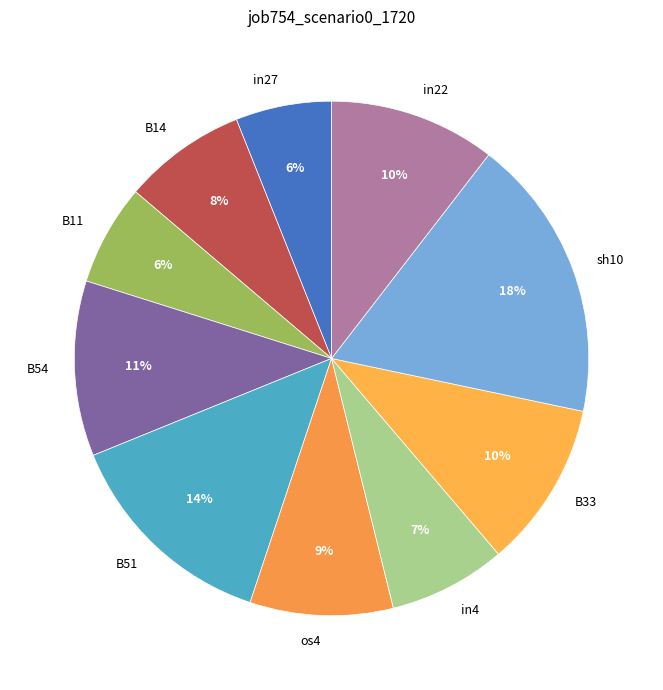

Which has a higher value, os4 or B54?

B54